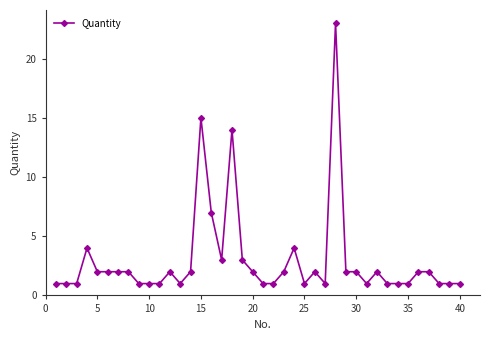

What is the greatest value displayed?

23